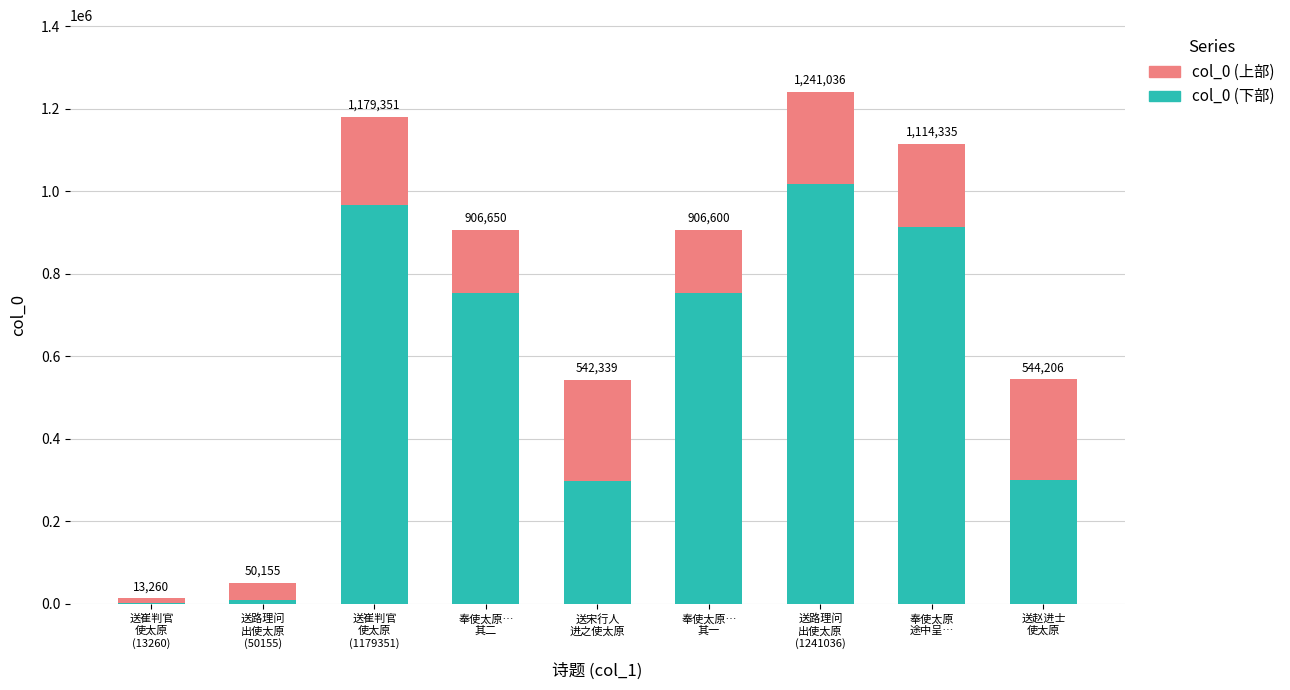

What is the difference between the maximum and minimum values in the col_0 (下部) series?

1015660.5